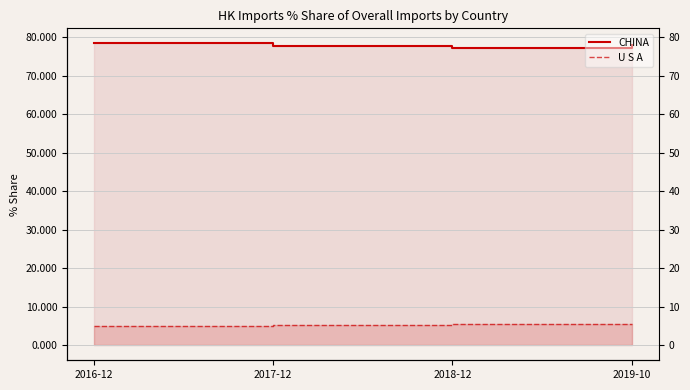

What is the minimum value for U S A?

5.0